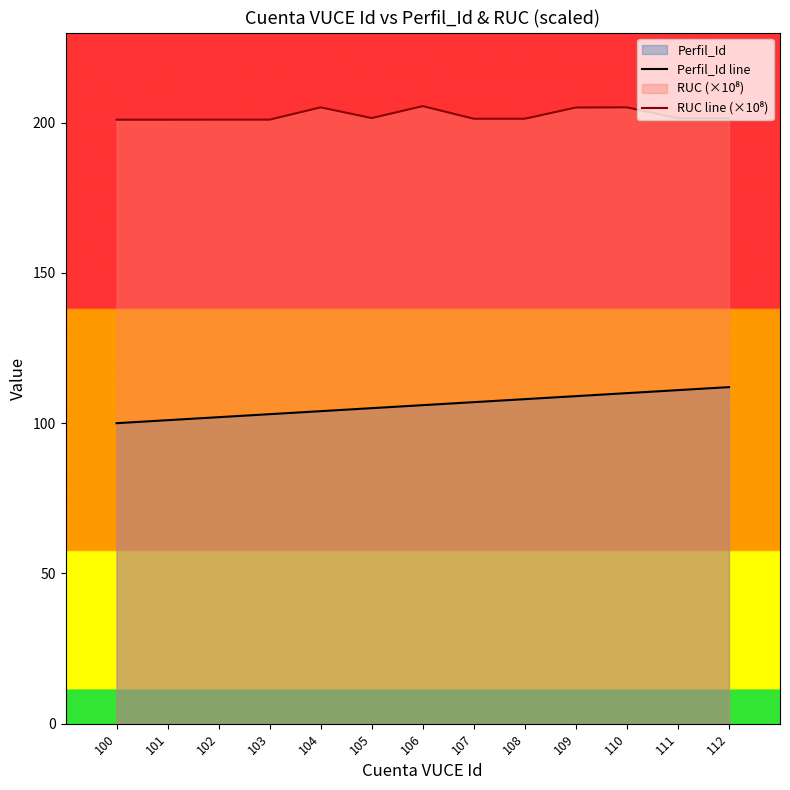

Reading left to right, transcribe all the data shown in this chart.

Perfil_Id line: 100.0	101.0	102.0	103.0	104.0	105.0	106.0	107.0	108.0	109.0	110.0	111.0	112.0
RUC line (×10⁸): 201.0	201.0	201.0	201.0	205.1	201.5	205.5	201.3	201.3	205.0	205.1	201.5	201.5